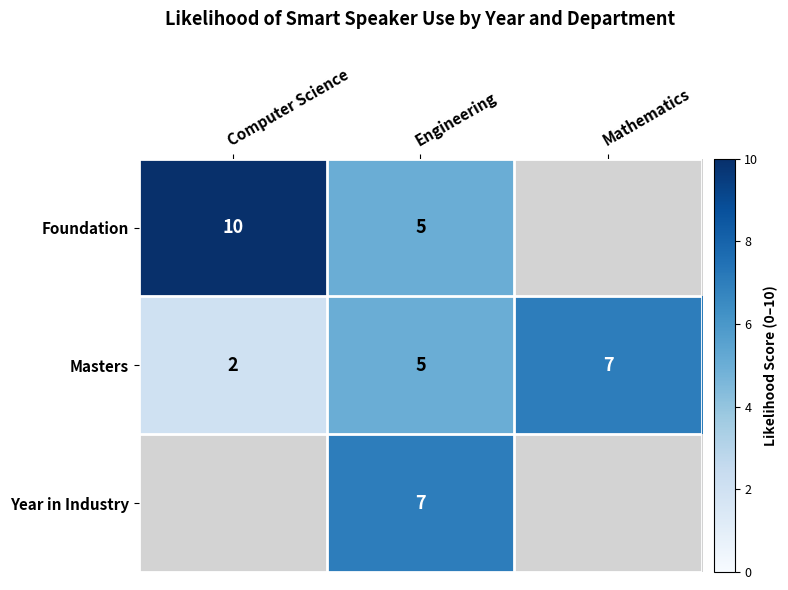

What is the sum of the Foundation values at Computer Science and Engineering?

15